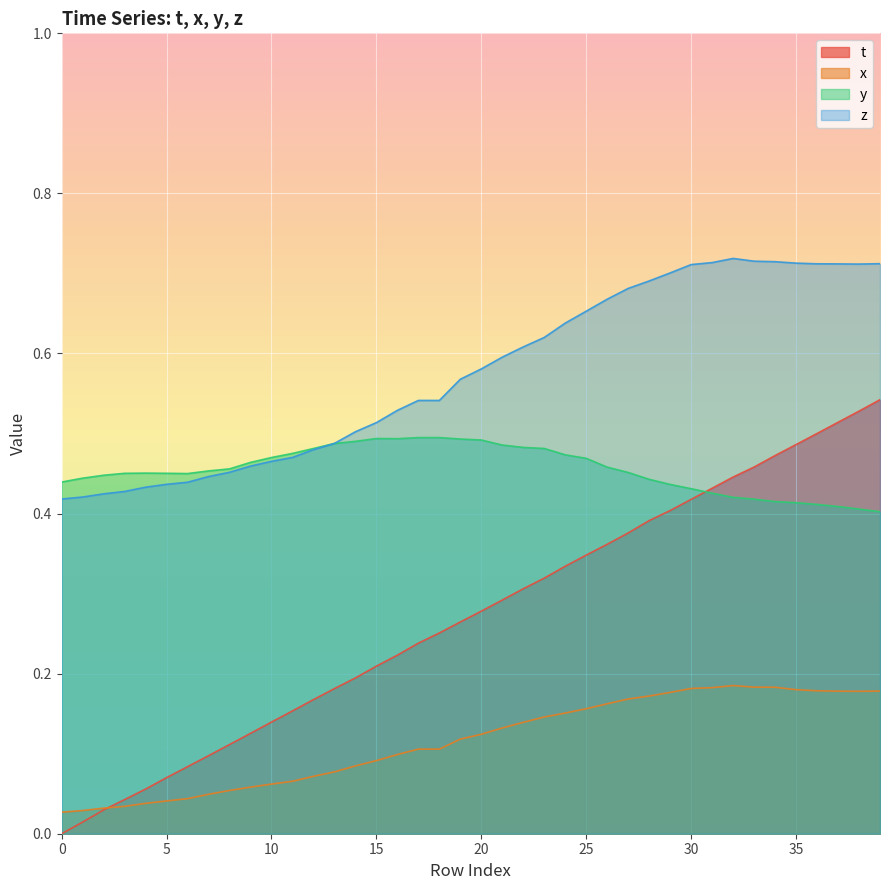

What value does the t series have at 30?

0.4